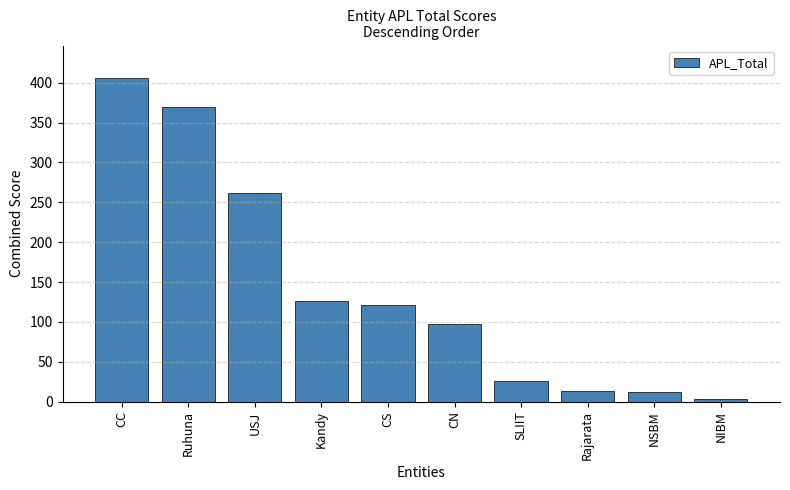

How many bars are there in total?

10